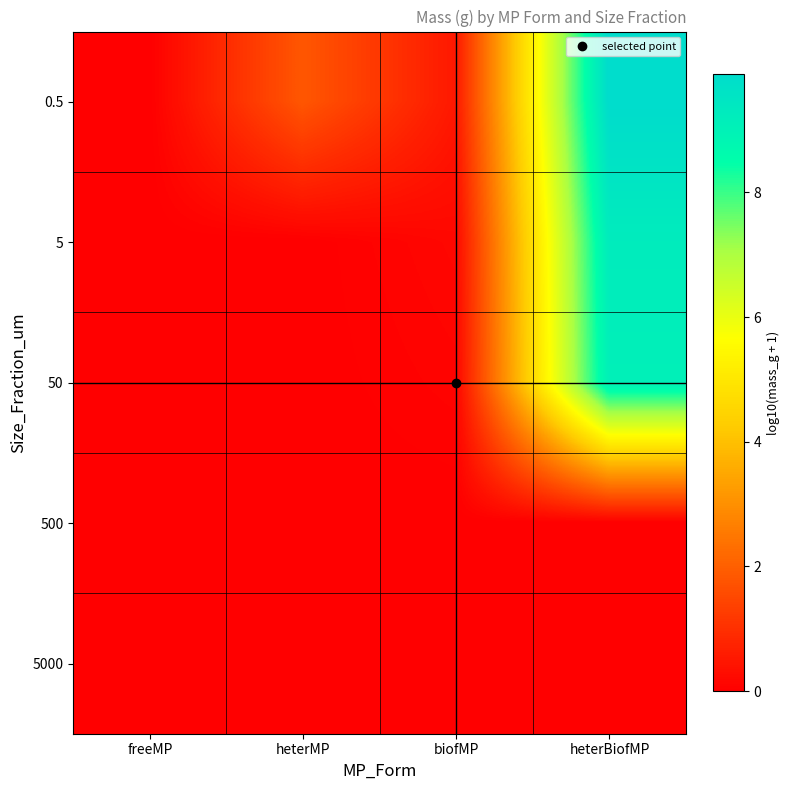

At which category is the sum across all series the highest?

heterBiofMP